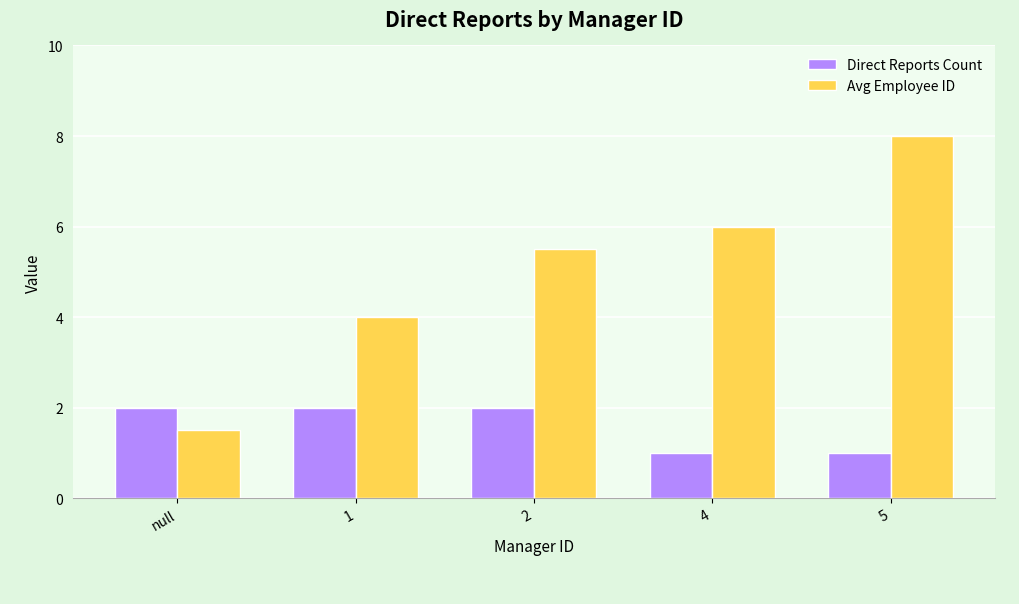

The Avg Employee ID series shows 4.0 at 1. True or false?

True